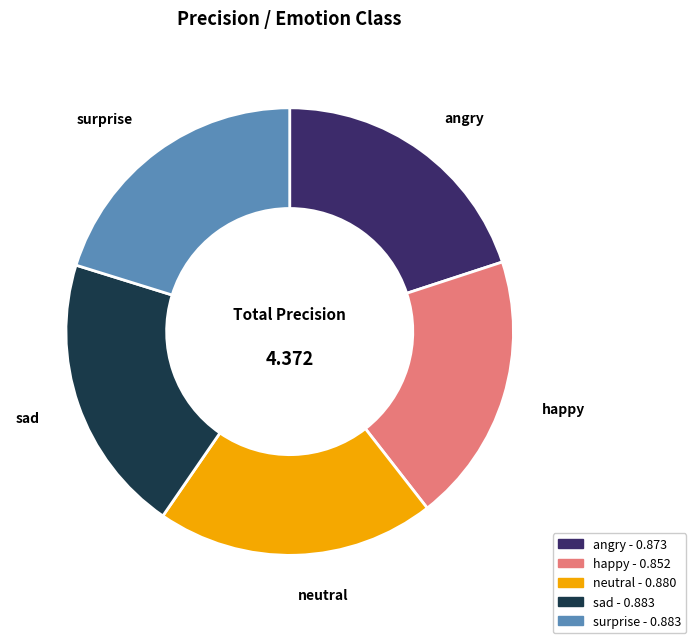

Does any single category account for the majority?

No